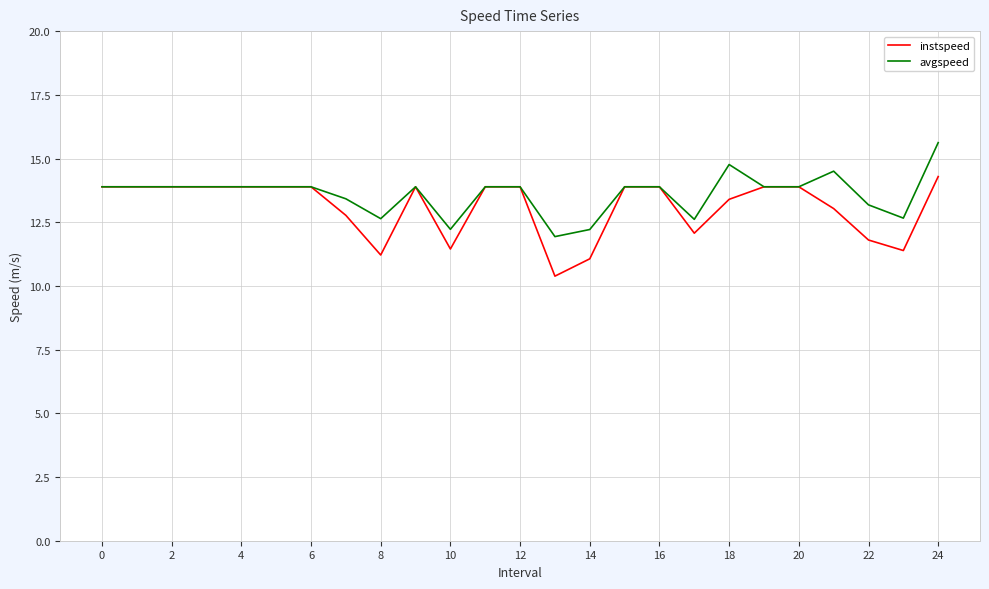

How many lines are shown in the chart?

2